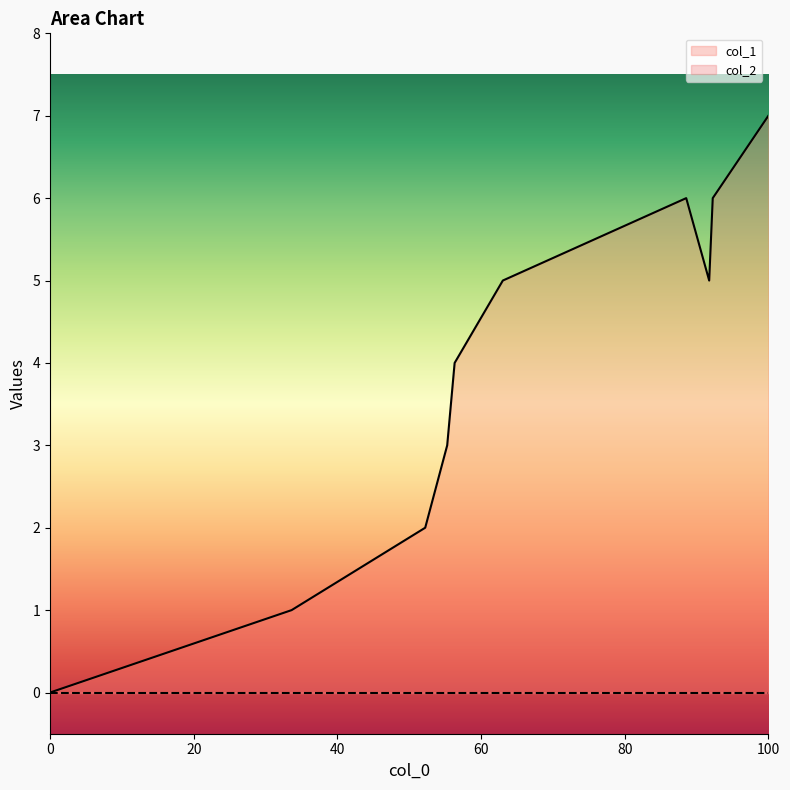

At which category does the chart reach its peak across all series?

100